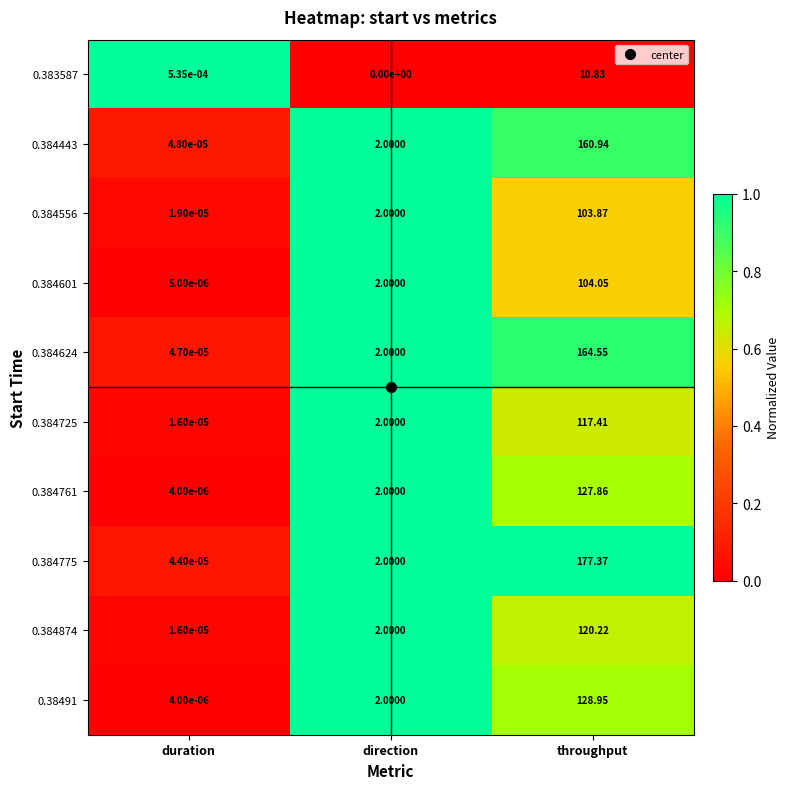

Count the number of categories in the chart.

3